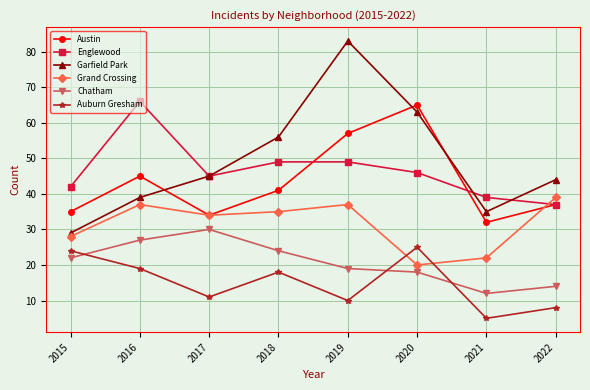

How many distinct data groups are displayed?

6